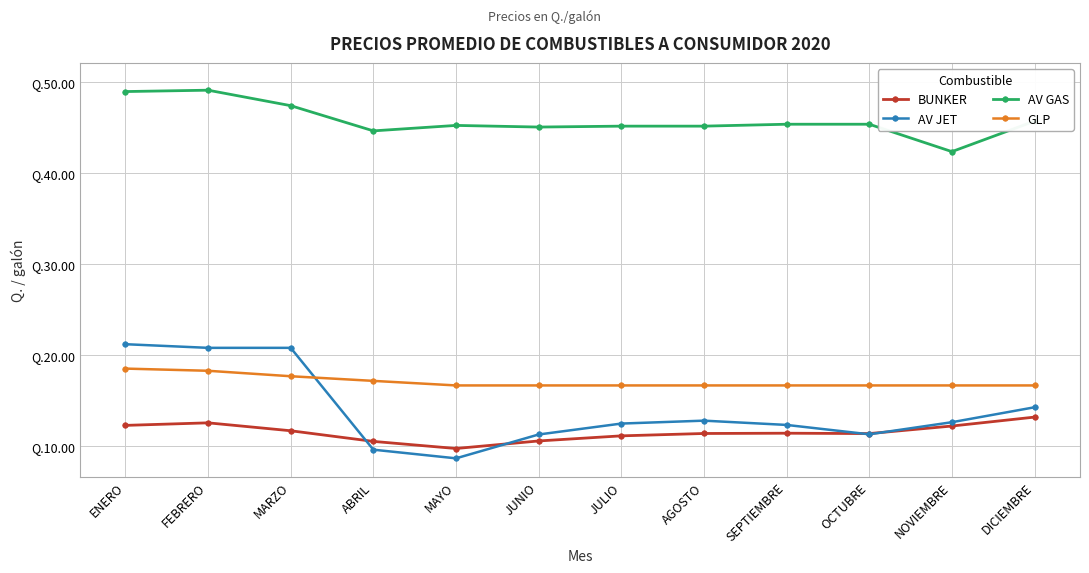

What value does the AV JET series have at DICIEMBRE?

14.3